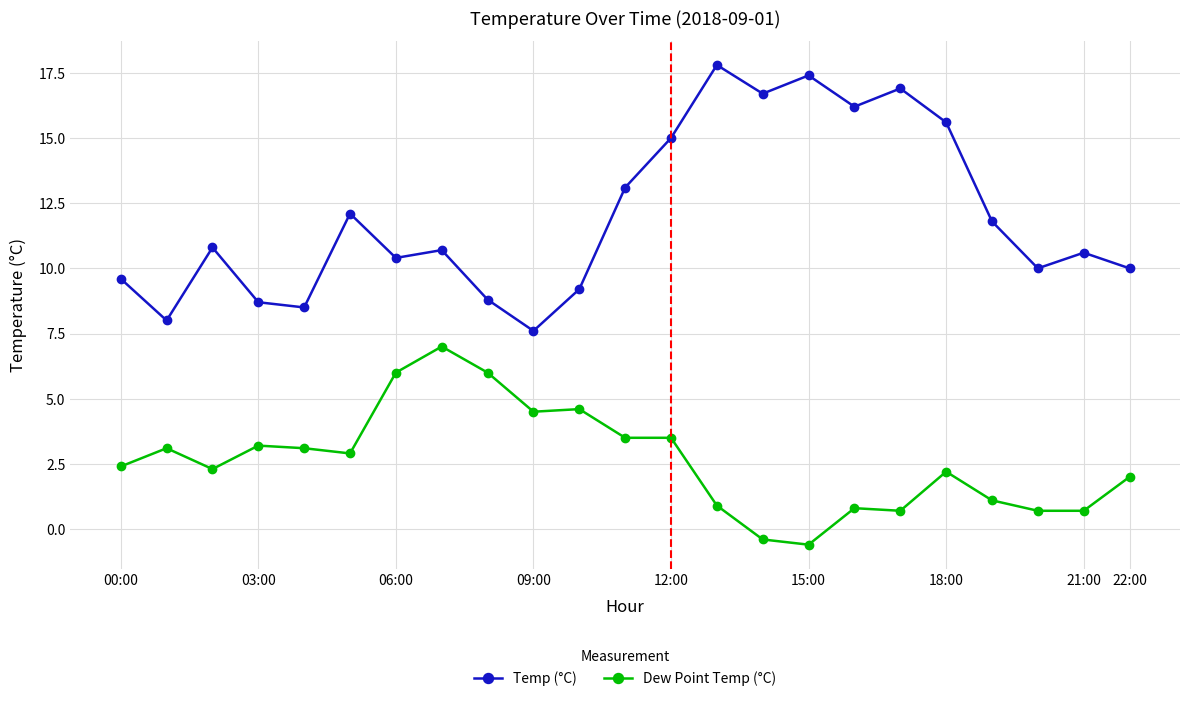

Which series has the largest range (max minus min)?

Temp (°C)